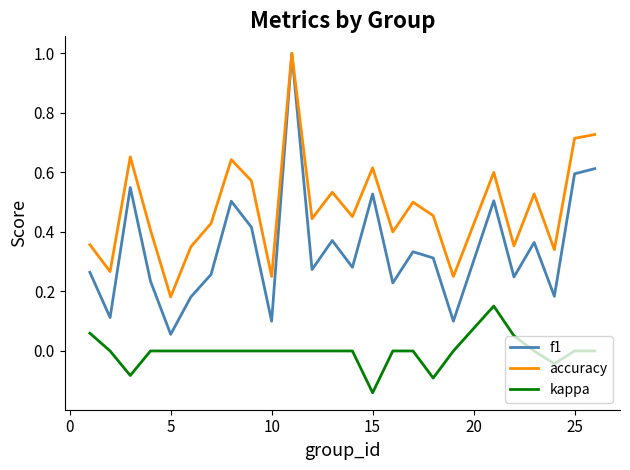

Which series has the largest total across all categories?

accuracy